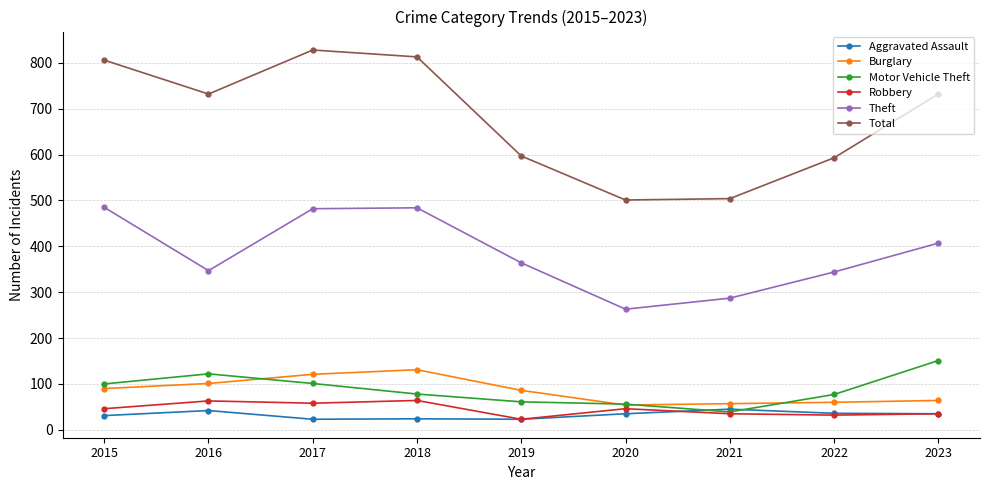

What is the greatest value displayed?

828